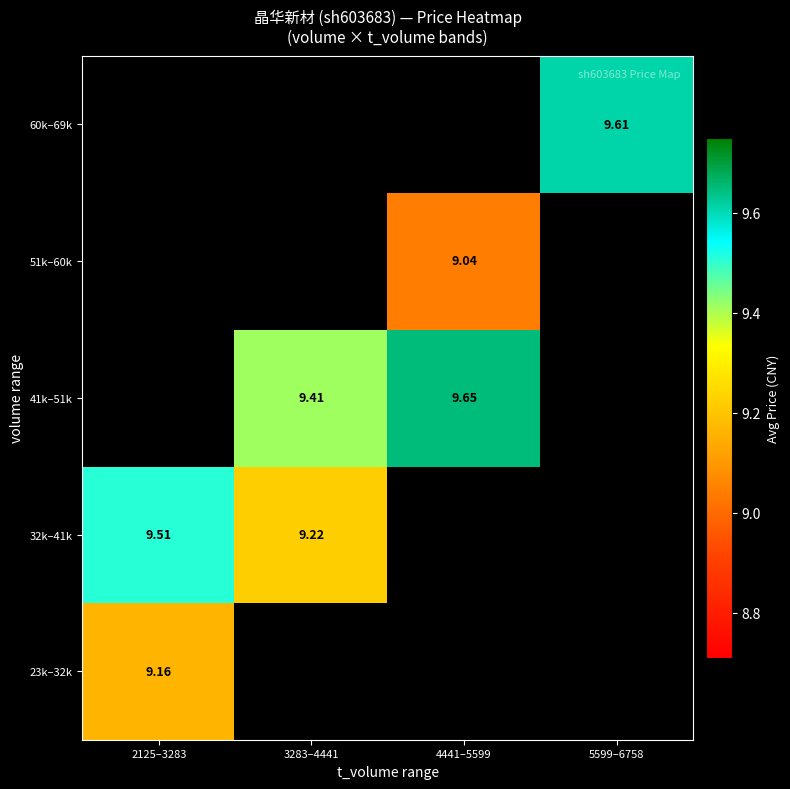

True or false: 41k–51k has a value of 3.7 at 5599–6758.

False